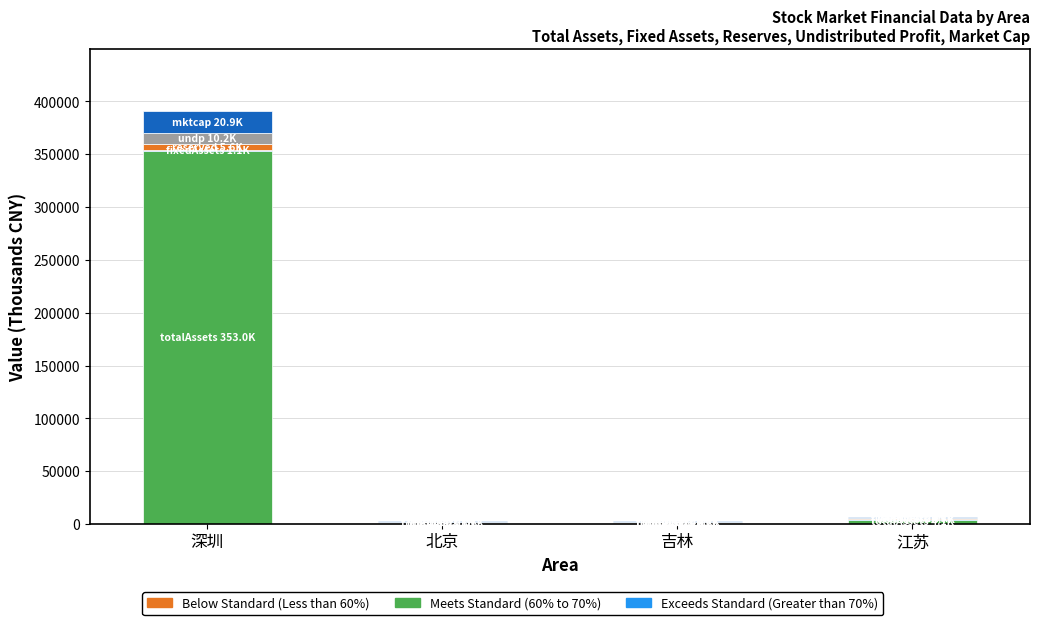

At which category is the sum across all series the highest?

深圳